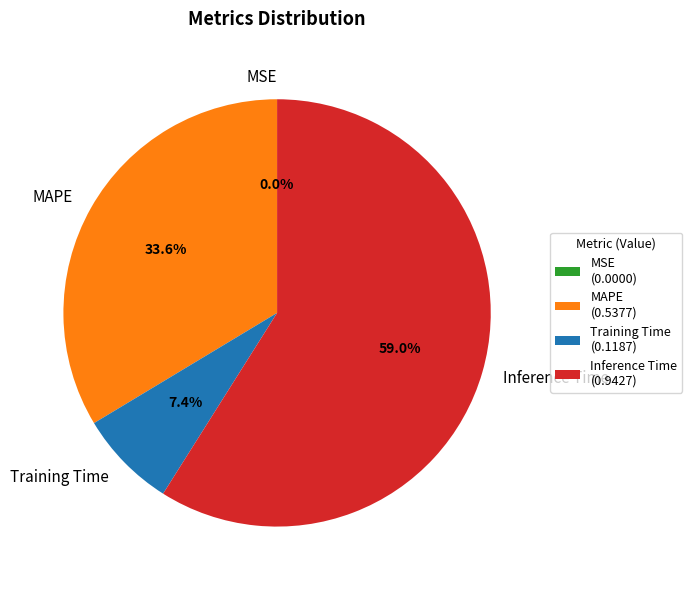

To the nearest percent, what is the average slice percentage?

25%